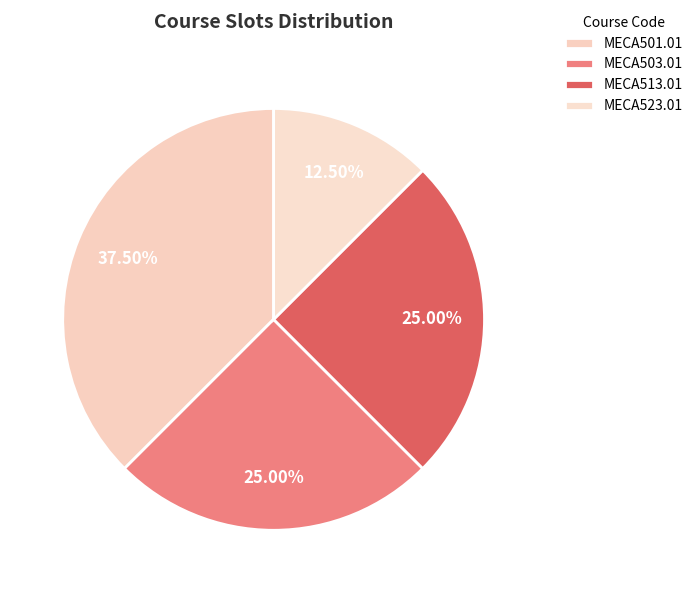

How many slices are in this pie chart?

4